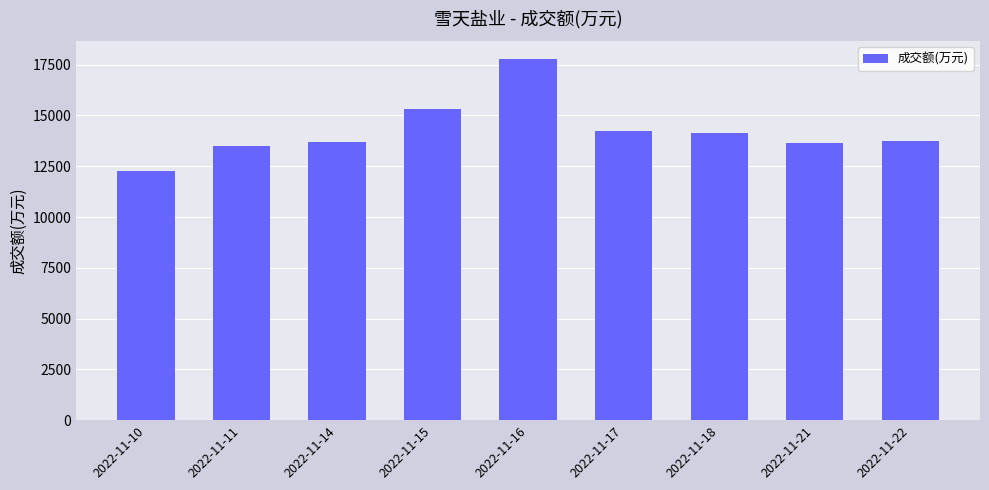

What is the change in value from 2022-11-15 to 2022-11-17?

-1090